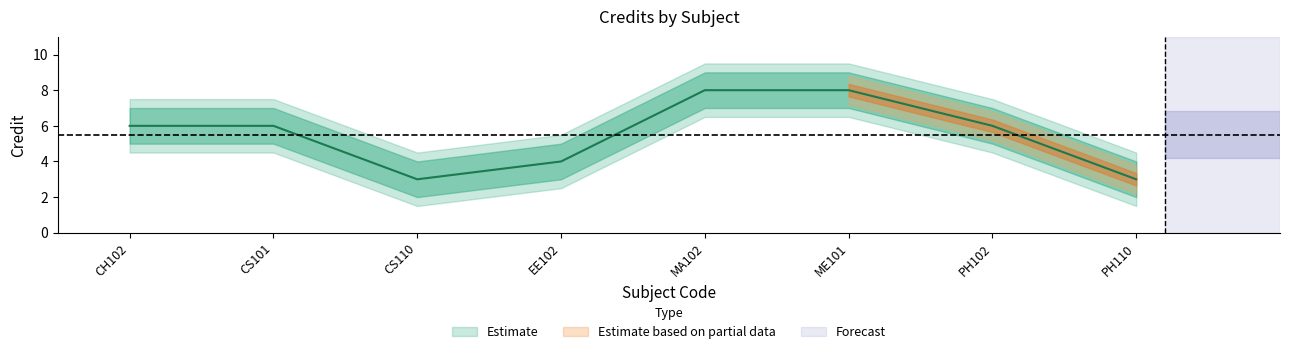

True or false: Credit_upper has a value of 3 at EE102.

False